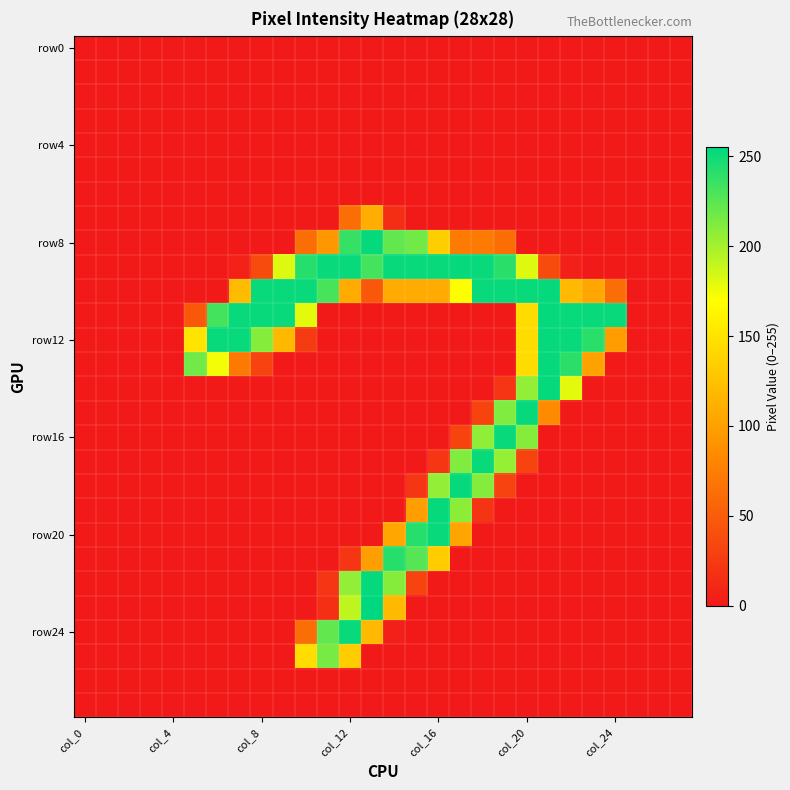

How many categories are shown in the chart?

28